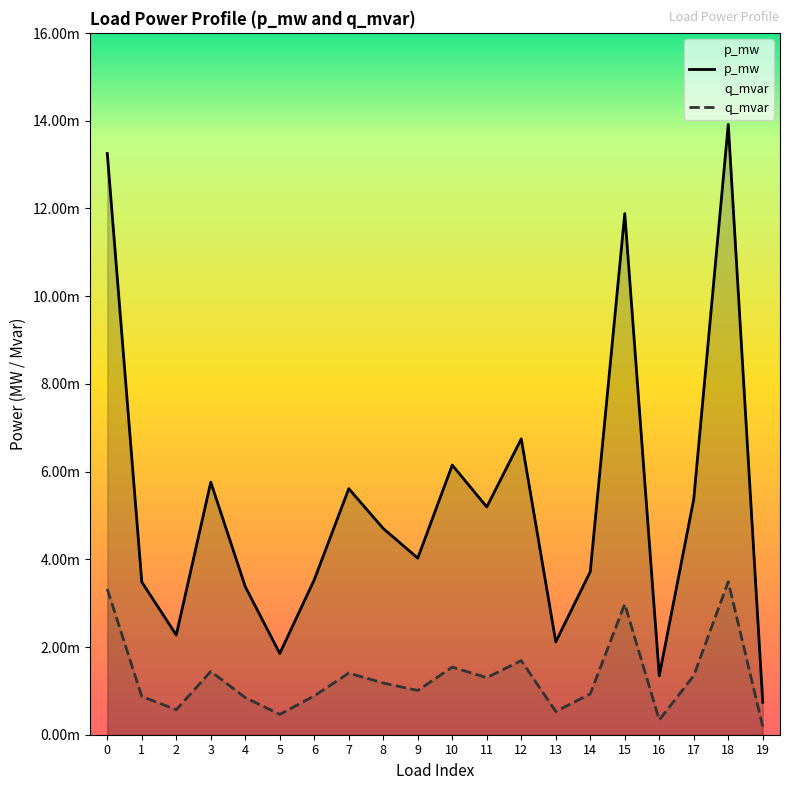

True or false: q_mvar and p_mw intersect in this chart.

False